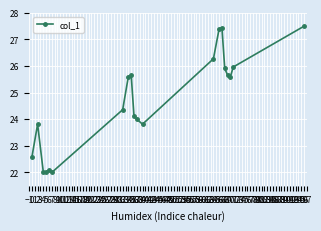

What is the difference between the maximum and minimum values?

5.5